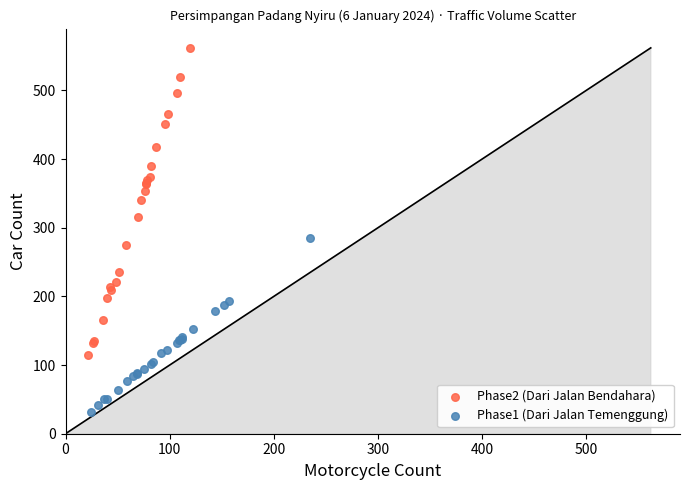

Which series has the largest Y range (max minus min)?

Phase2 (Dari Jalan Bendahara)